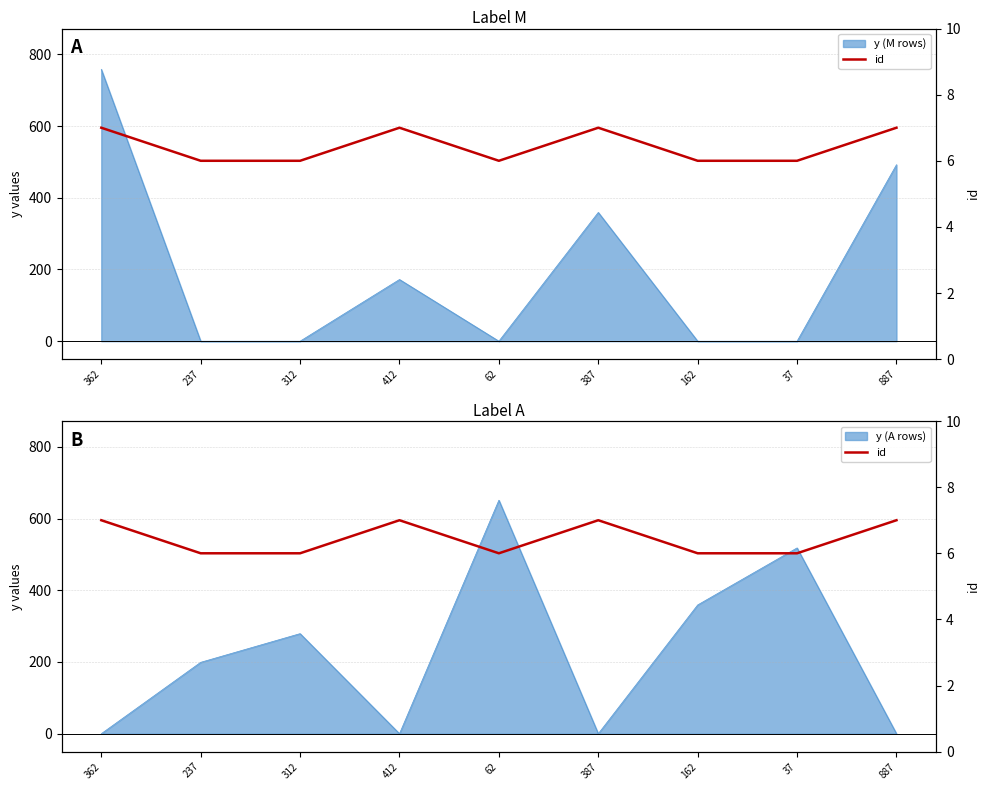

At which label is the value closest to 6?

237